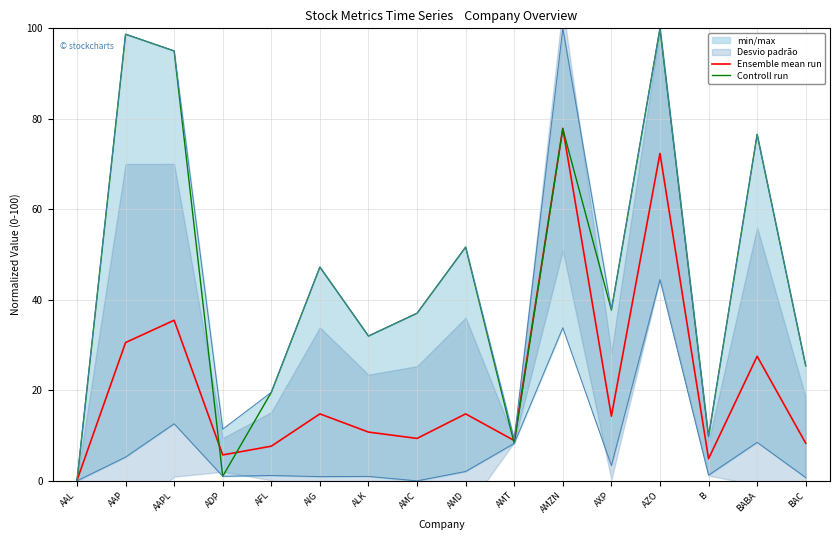

True or false: Controll run has a value of 15.3 at BAC.

False